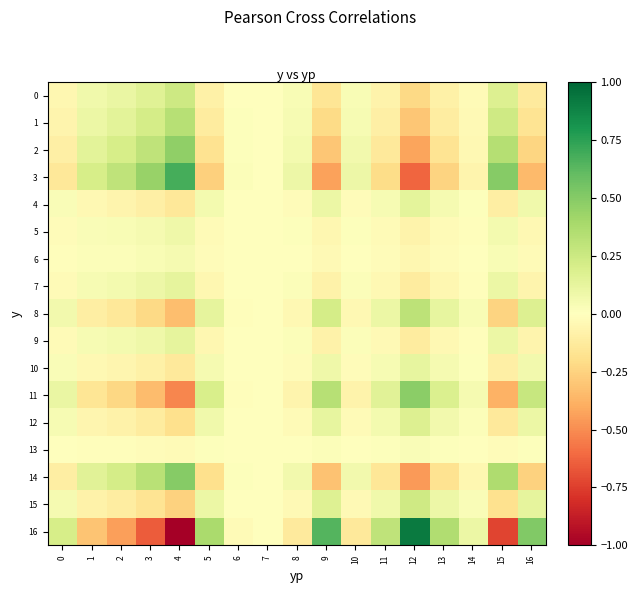

At which category does the chart reach its peak across all series?

12